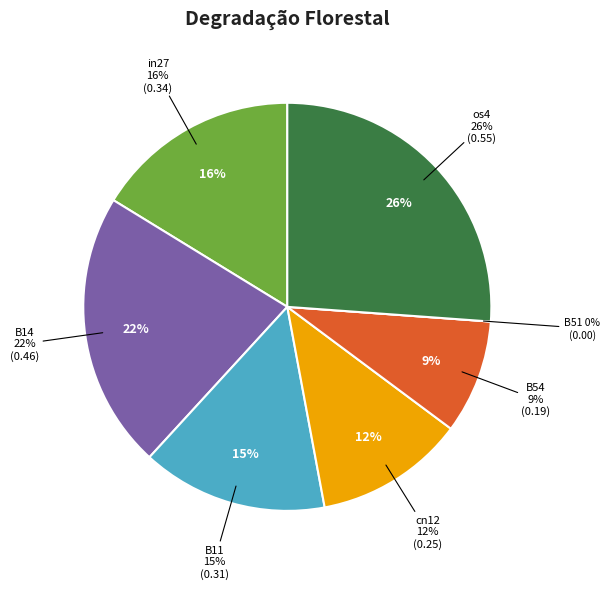

To the nearest percent, what is the combined percentage of B54 and B51?

9%